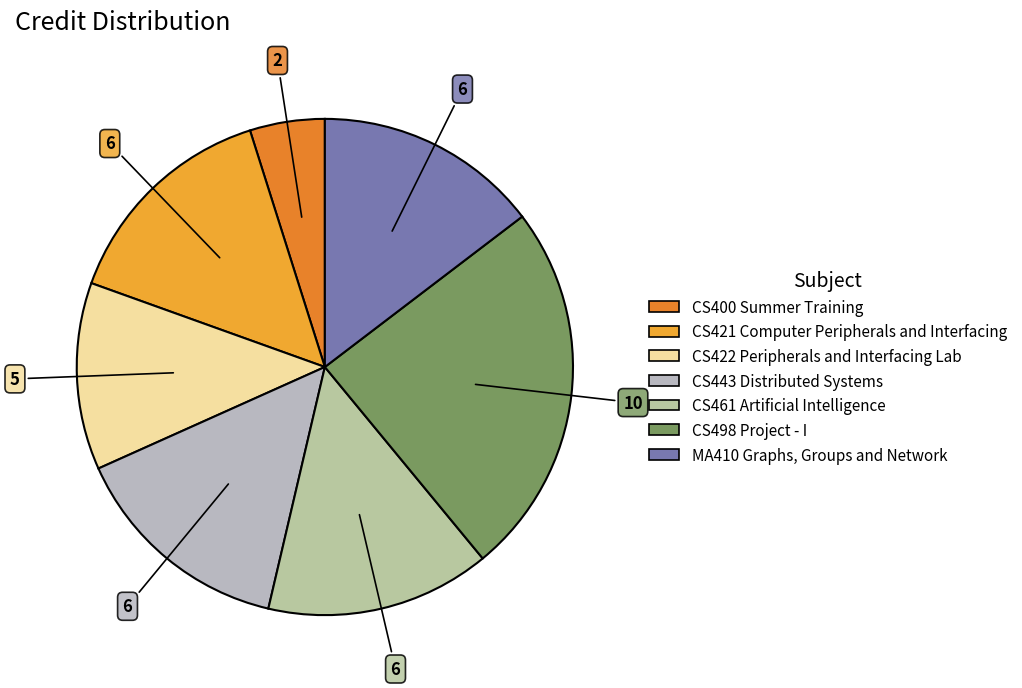

True or false: CS400 Summer Training accounts for 17% of the total.

False